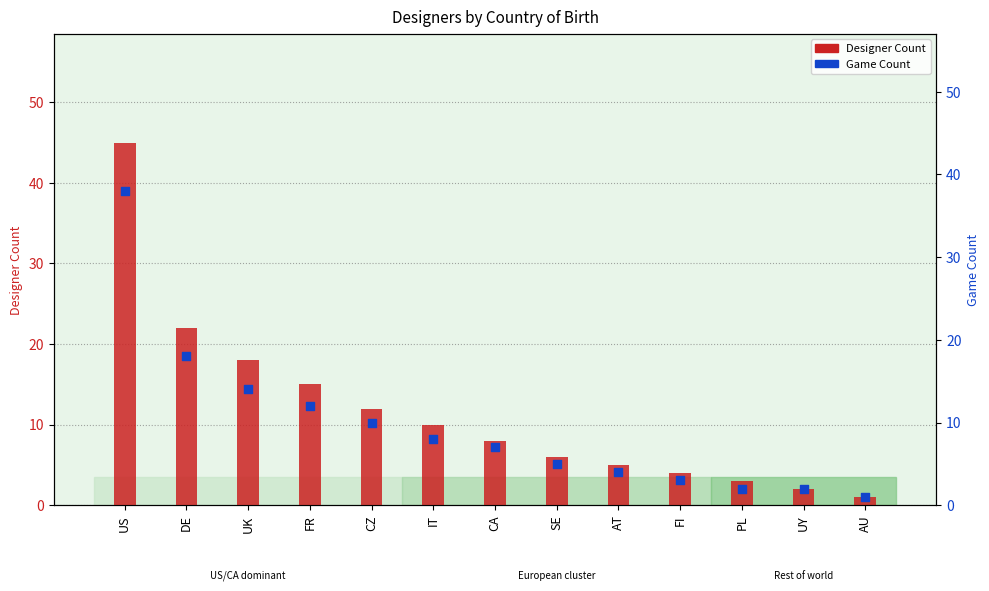

Which series contains the lowest Y value?

Designer Count